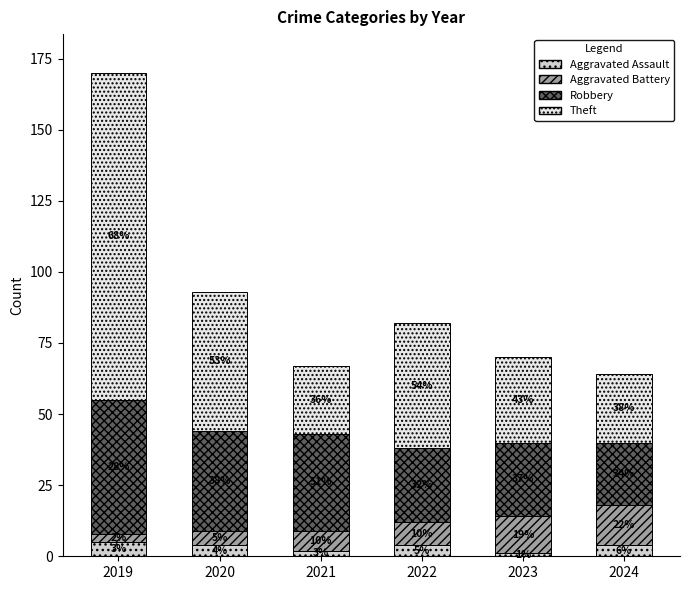

What are all the series names shown in the legend?

Aggravated Assault, Aggravated Battery, Robbery, Theft